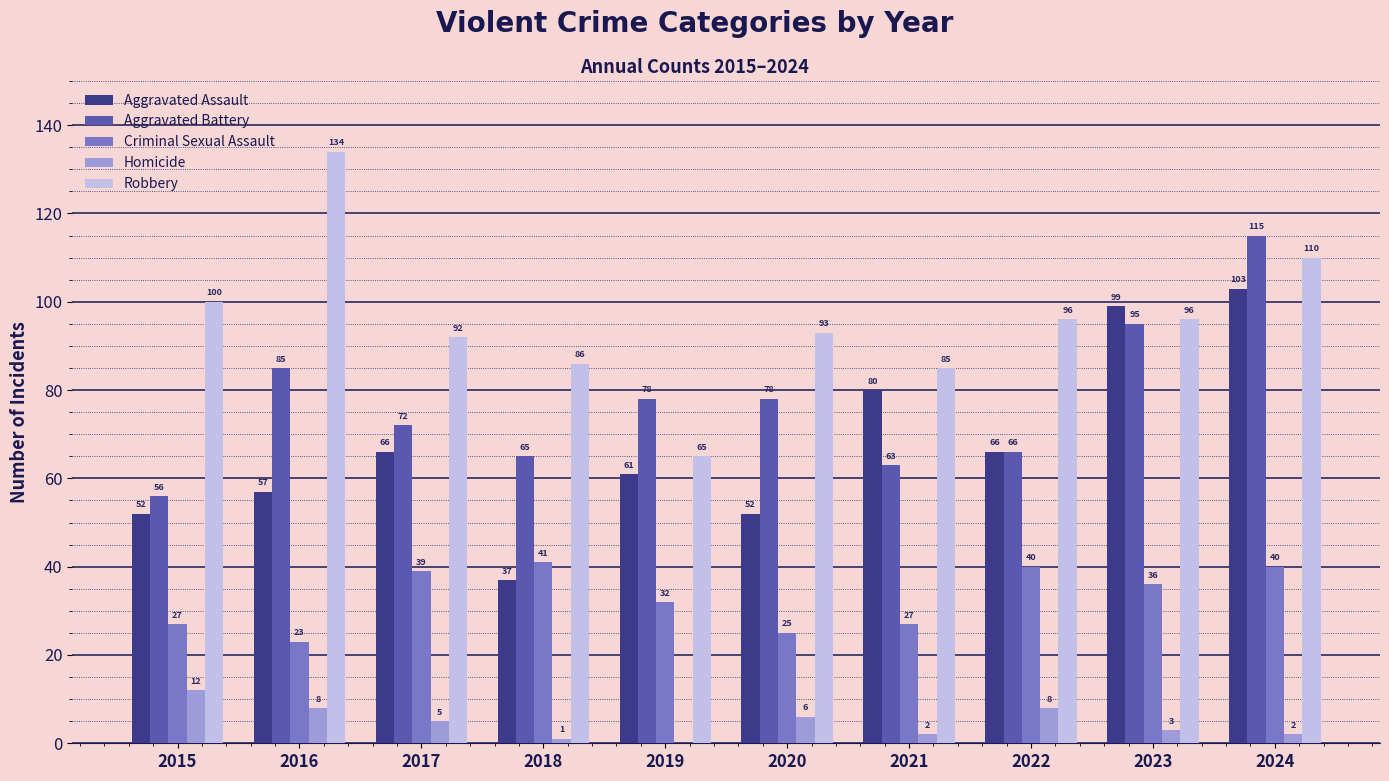

At which label is Robbery closest to 99?

2015